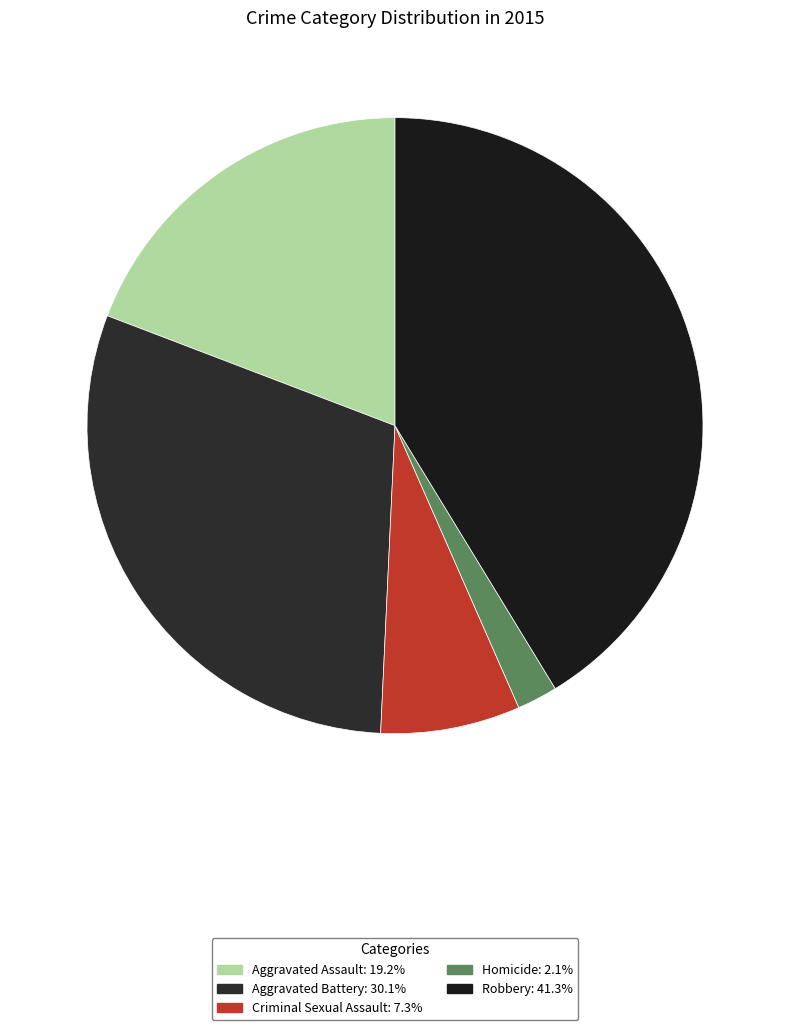

Is there any slice that represents more than half of the pie?

No